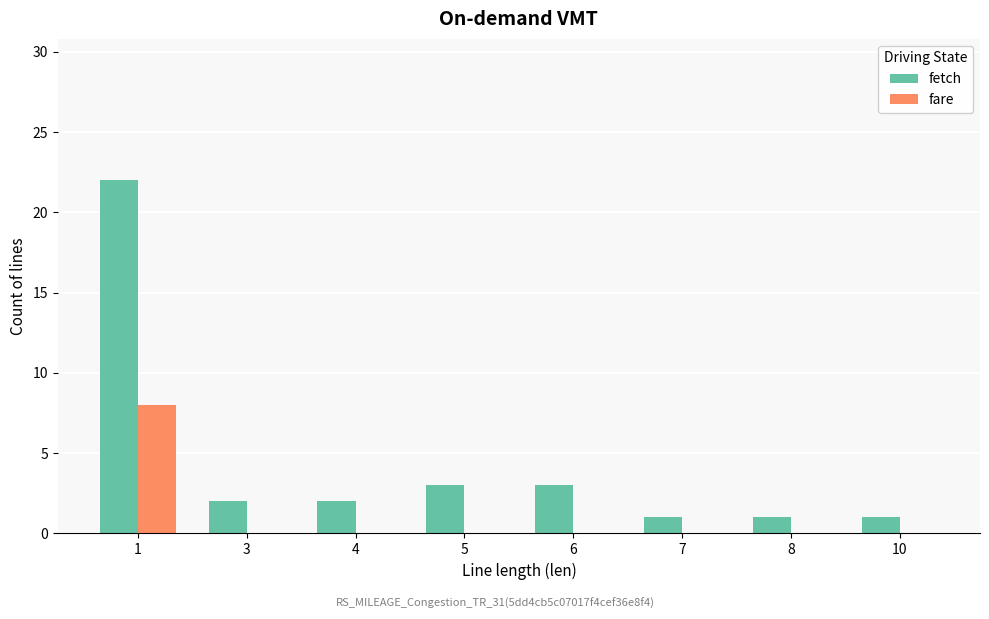

How many data points does each series have?

8